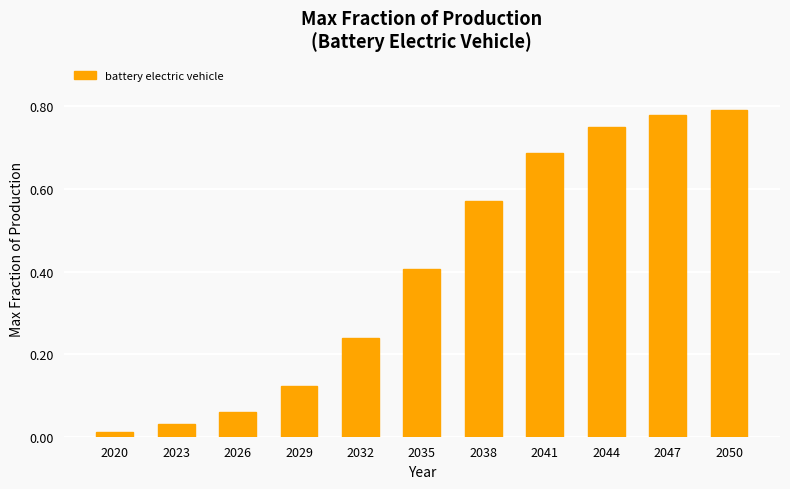

Where is the data nearest to the value 0?

2020